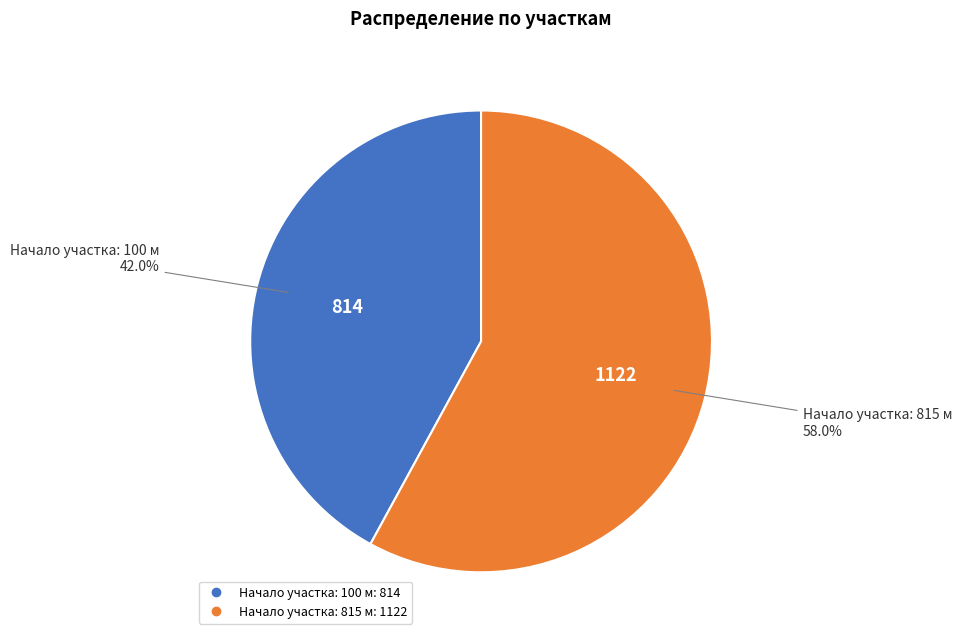

Does any single category account for the majority?

Yes